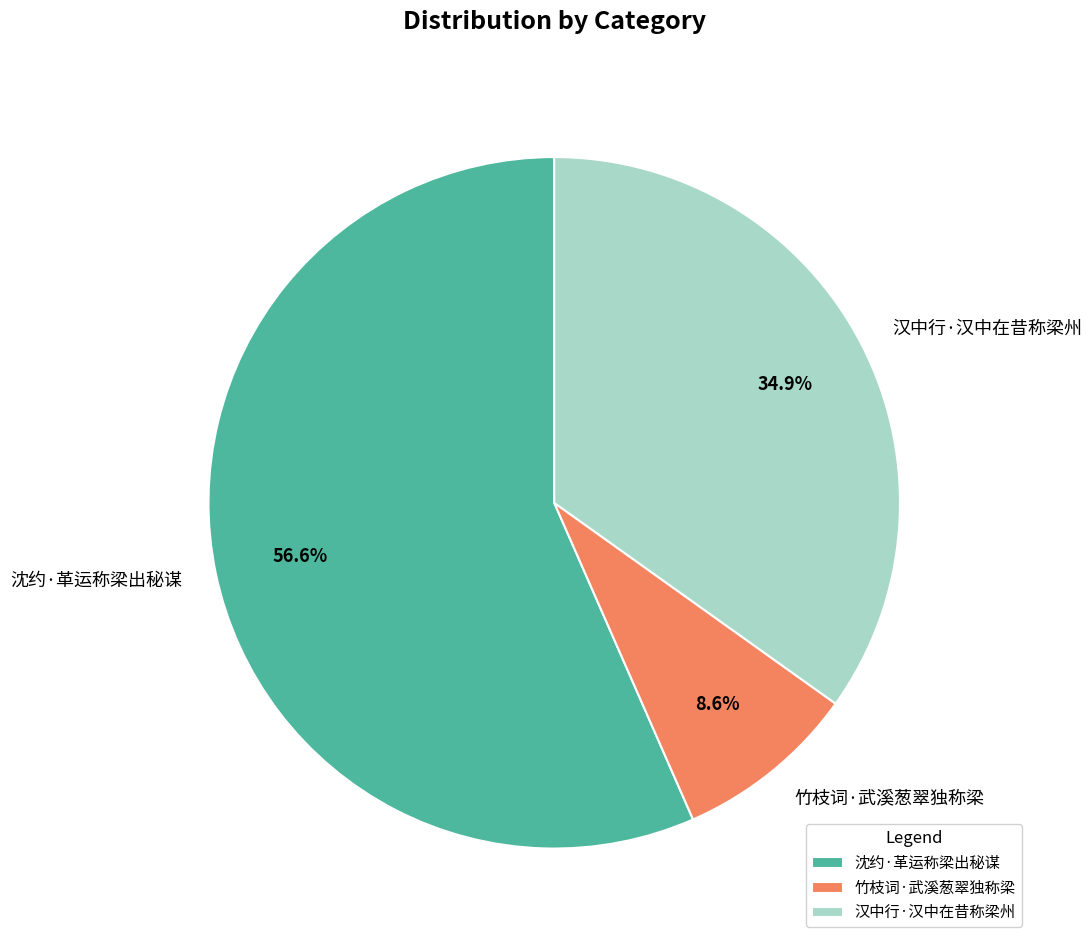

The 汉中行·汉中在昔称梁州 slice represents 27% of the pie. True or false?

False